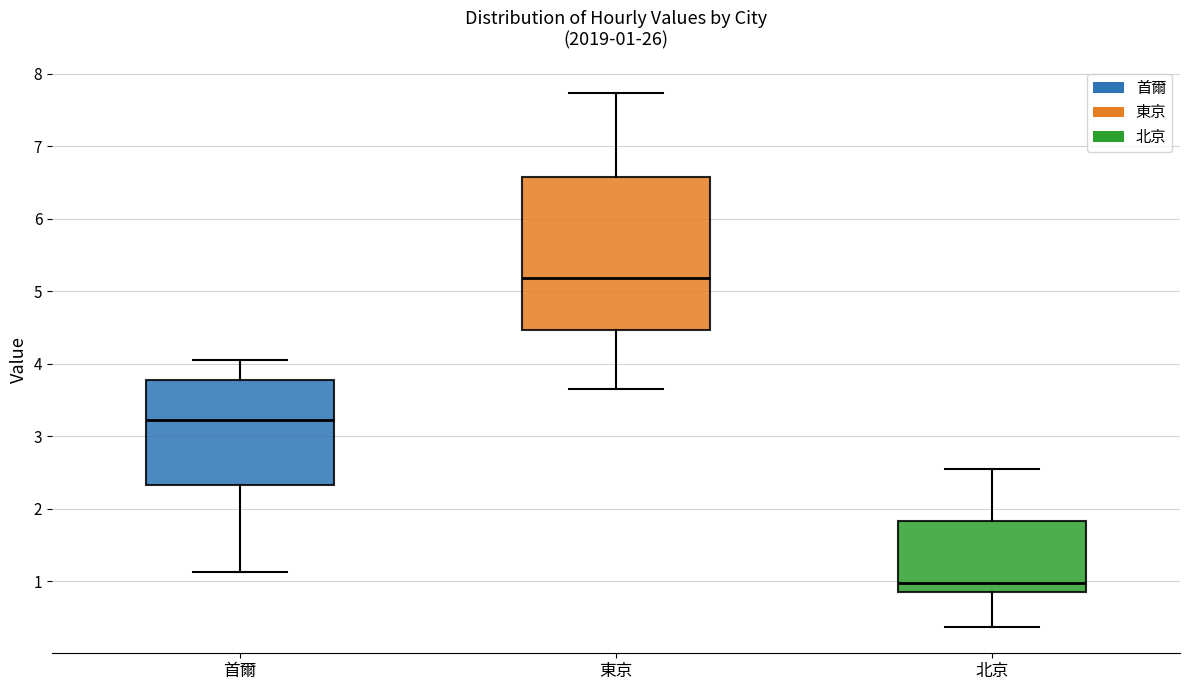

Comparing the boxes themselves (not the whiskers), which one is the tallest?

東京